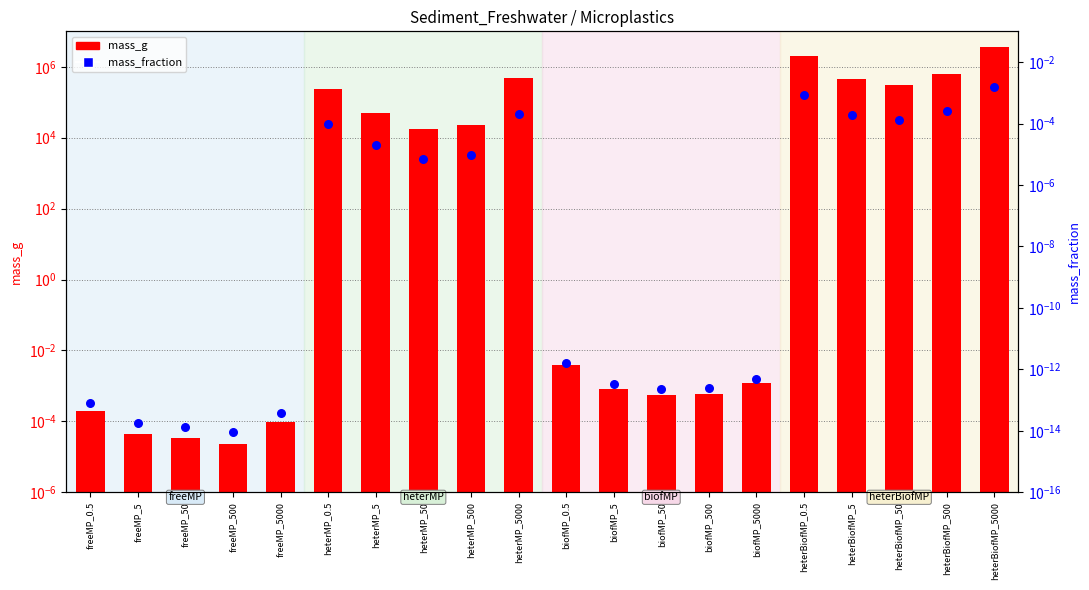

Which series has the largest total across all categories?

mass_g